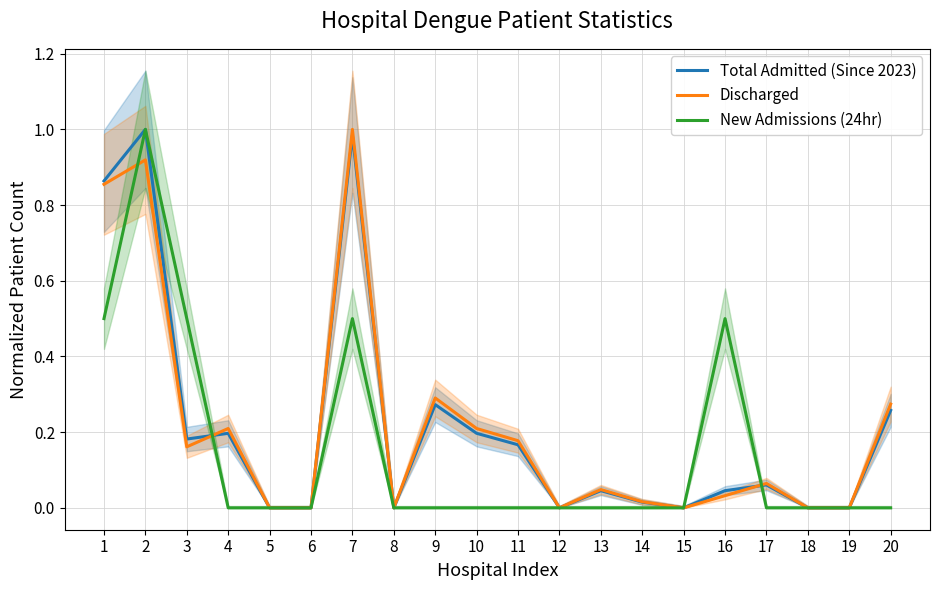

The value of Total Admitted (Since 2023) at 7 is 1.0. True or false?

True